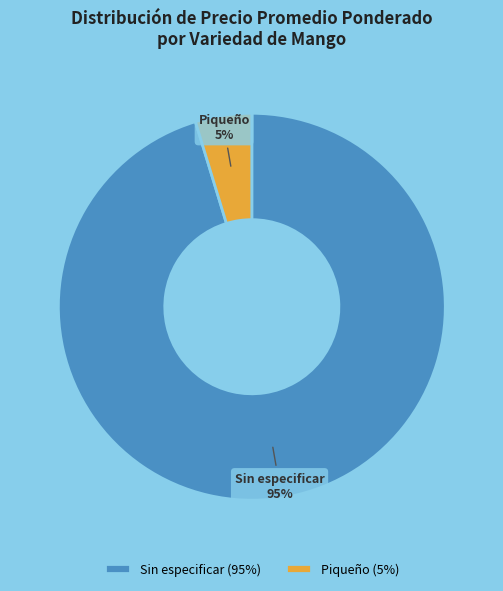

Between Piqueño and Sin especificar, which is larger?

Sin especificar